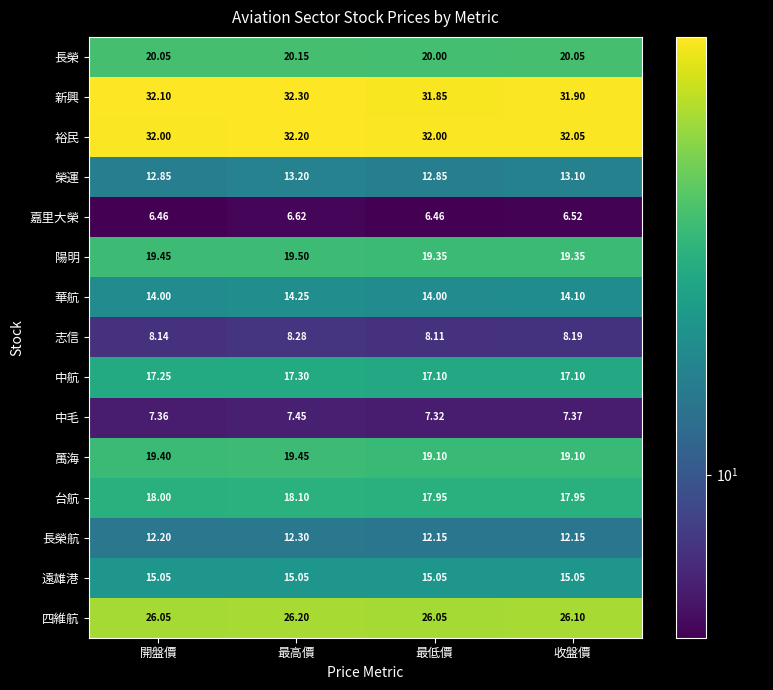

At which label does 新興 first exceed 32?

開盤價